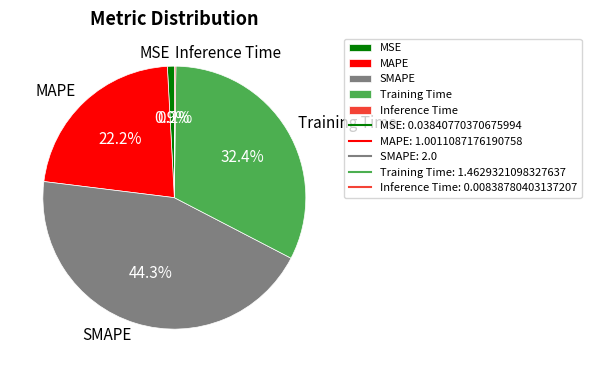

Which slice is the largest?

SMAPE